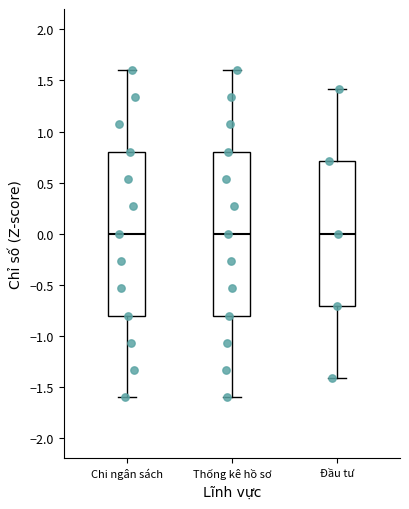

Reading left to right, transcribe this box plot: for each box, give where its median line is, the range the box spans, and where its two whiskers end, as read against the y-axis. The values are not printed on the chart, so give them approximately, as read against the axis.

Chi ngân sách: median 0.0, box -0.8 to 0.8, whiskers -1.6 to 1.6
Thống kê hồ sơ: median 0.0, box -0.8 to 0.8, whiskers -1.6 to 1.6
Đầu tư: median 0.0, box -0.7 to 0.7, whiskers -1.4 to 1.4